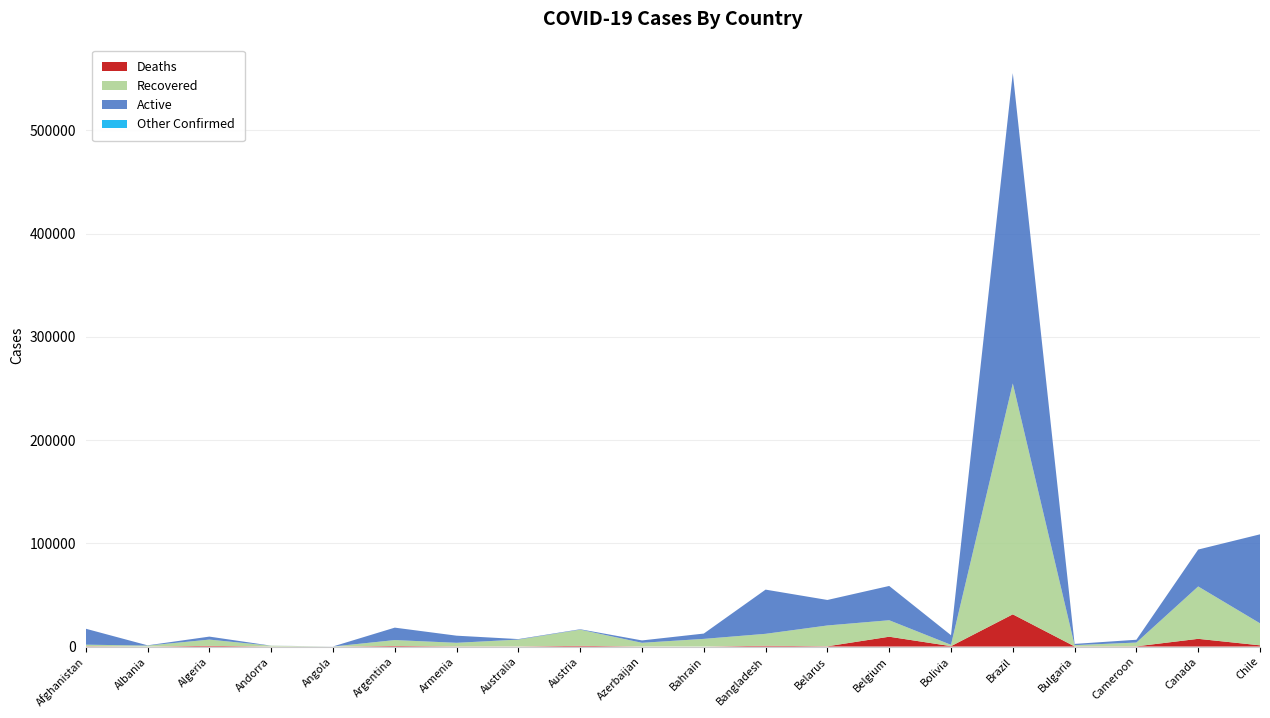

Reading left to right, what are all the values shown in this chart?

Confirmed: Afghanistan=17267	Albania=1184	Algeria=9626	Andorra=851	Angola=86	Argentina=18319	Armenia=10524	Australia=7229	Austria=16771	Azerbaijan=5935	Bahrain=12574	Bangladesh=55140	Belarus=45116	Belgium=58685	Bolivia=10991	Brazil=555383	Bulgaria=2560	Cameroon=6585	Canada=93961	Chile=108686
Recovered: Afghanistan=1522	Albania=898	Algeria=6067	Andorra=735	Angola=18	Argentina=5709	Armenia=3454	Australia=6640	Austria=15672	Azerbaijan=3564	Bahrain=7410	Bangladesh=11590	Belarus=20171	Belgium=15959	Bolivia=1298	Brazil=223638	Bulgaria=1206	Cameroon=3676	Canada=50725	Chile=21325
Deaths: Afghanistan=294	Albania=33	Algeria=667	Andorra=51	Angola=4	Argentina=569	Armenia=170	Australia=102	Austria=670	Azerbaijan=71	Bahrain=20	Bangladesh=746	Belarus=248	Belgium=9522	Bolivia=376	Brazil=31199	Bulgaria=146	Cameroon=200	Canada=7478	Chile=1188
Active: Afghanistan=15451	Albania=253	Algeria=2892	Andorra=65	Angola=64	Argentina=12041	Armenia=6900	Australia=487	Austria=429	Azerbaijan=2300	Bahrain=5144	Bangladesh=42804	Belarus=24697	Belgium=33204	Bolivia=9317	Brazil=300546	Bulgaria=1208	Cameroon=2709	Canada=35758	Chile=86173